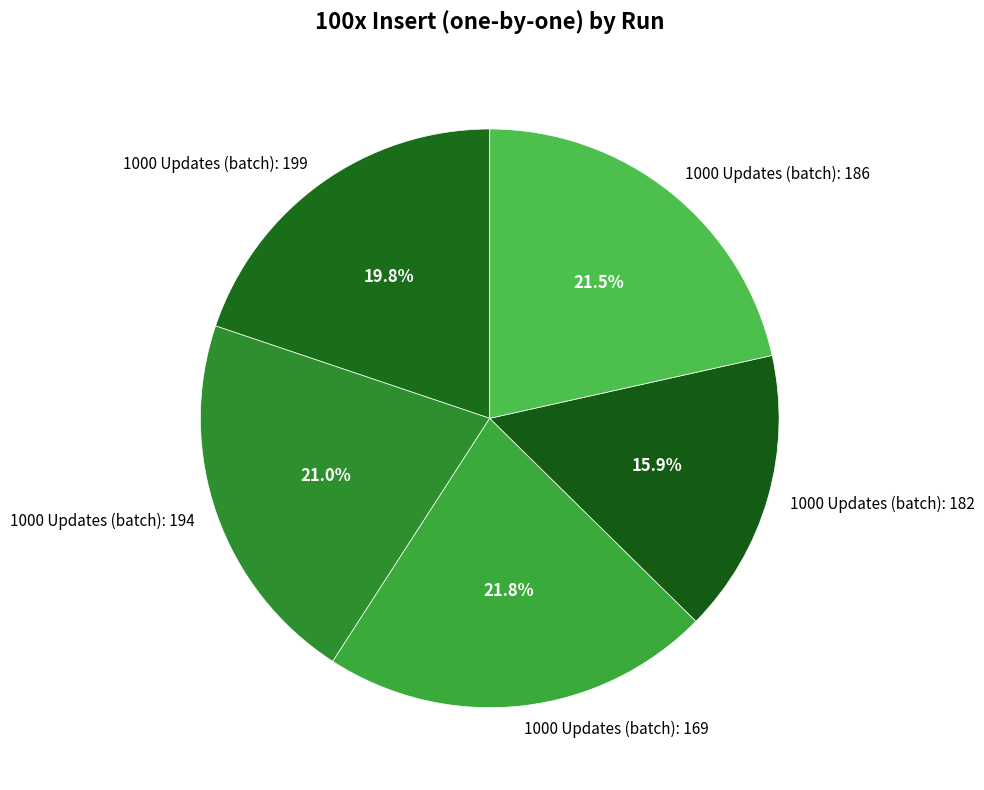

Count the number of slices in the pie.

5